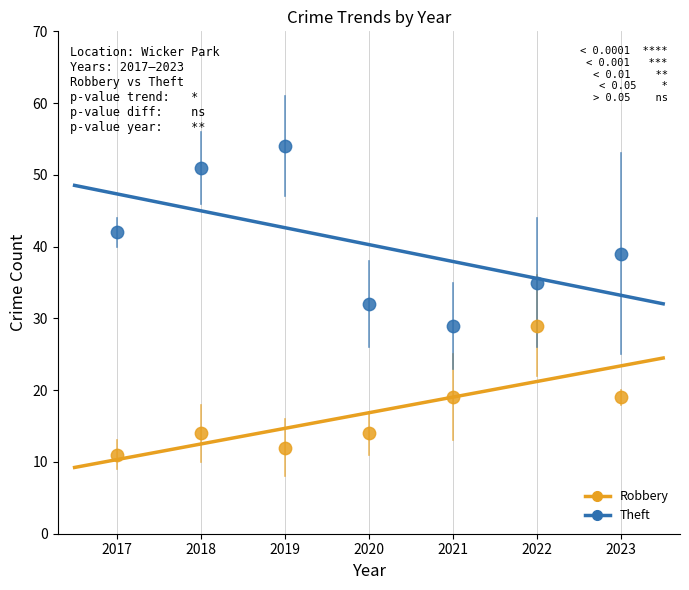

Which series has the widest spread of Y values?

Theft